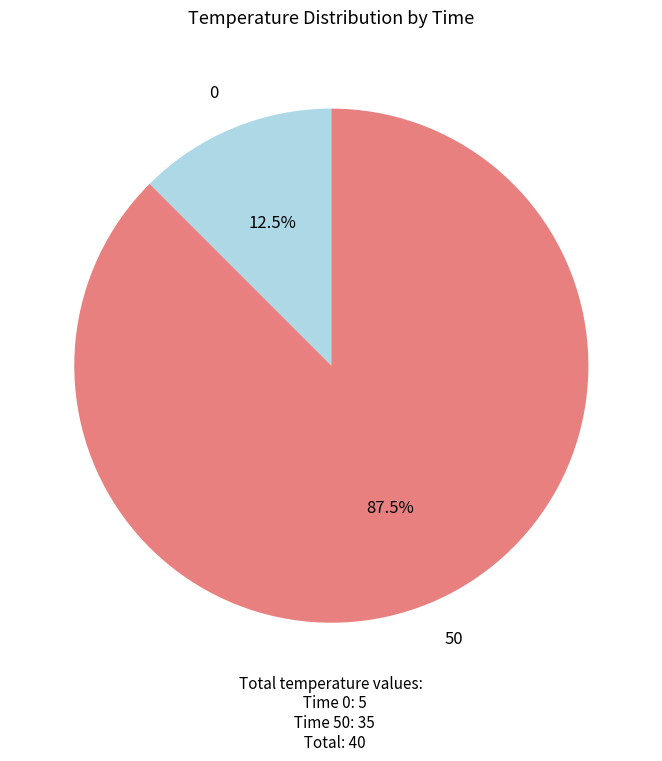

Rank the categories by value from lowest to highest.

0, 50